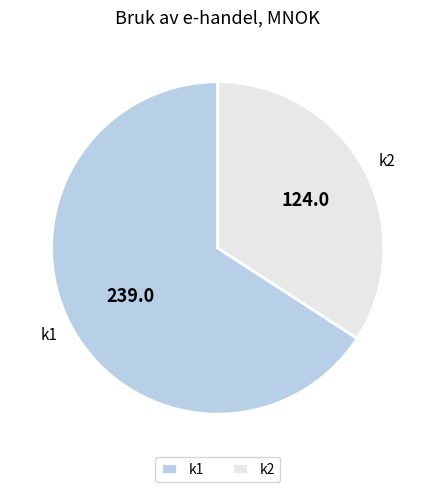

Is there any slice that represents more than half of the pie?

Yes